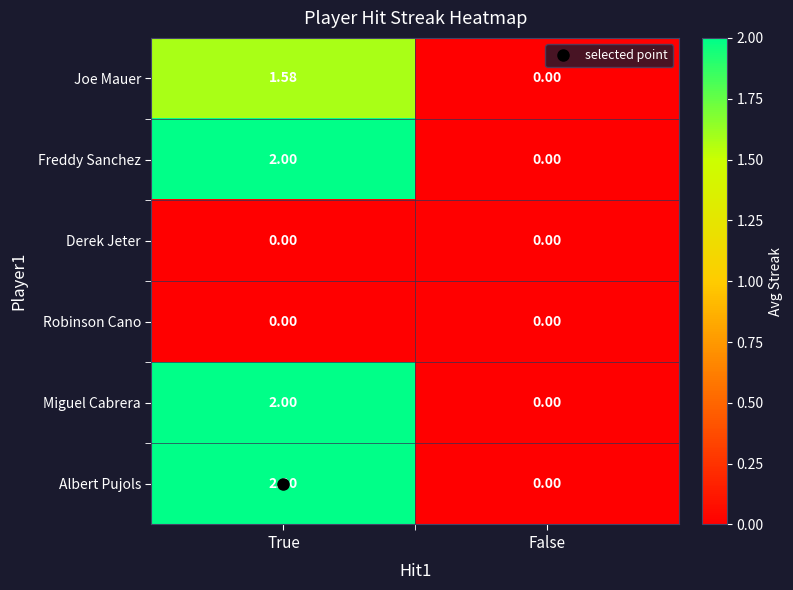

Is the value of Derek Jeter at True greater than the value of Miguel Cabrera at True?

No